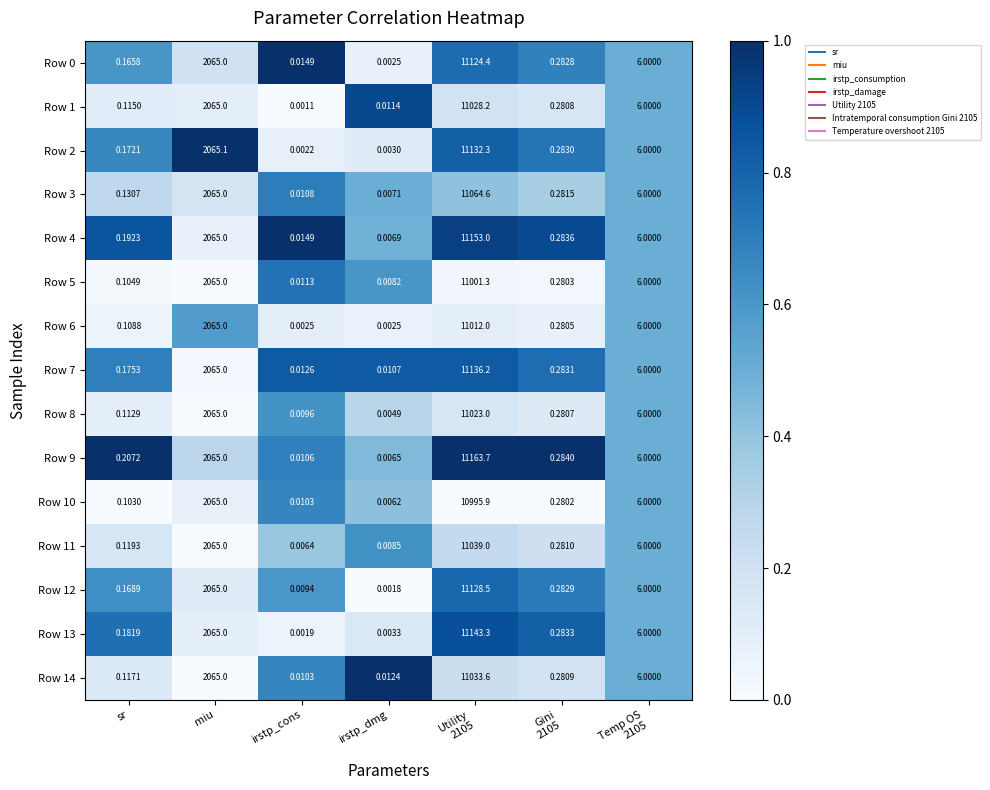

Which series has the largest total across all categories?

Row 9